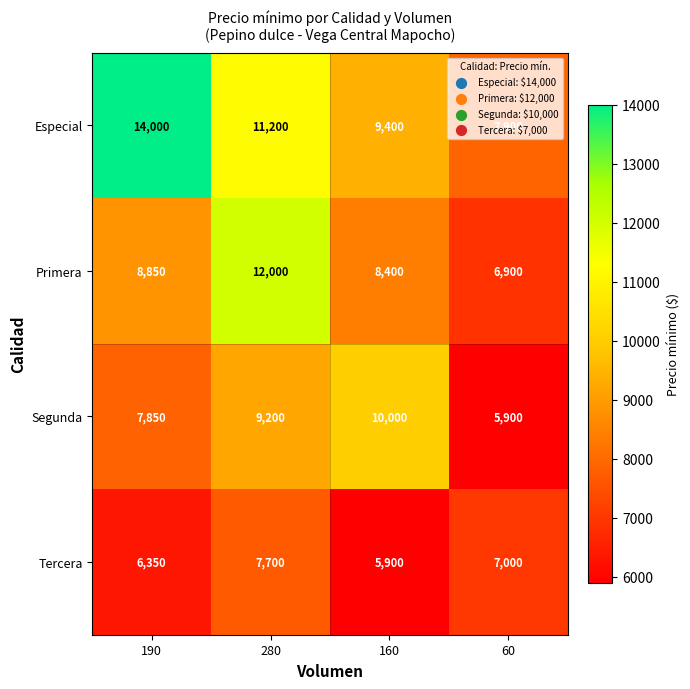

What is the sum of the Especial values at 60 and 190?

21900